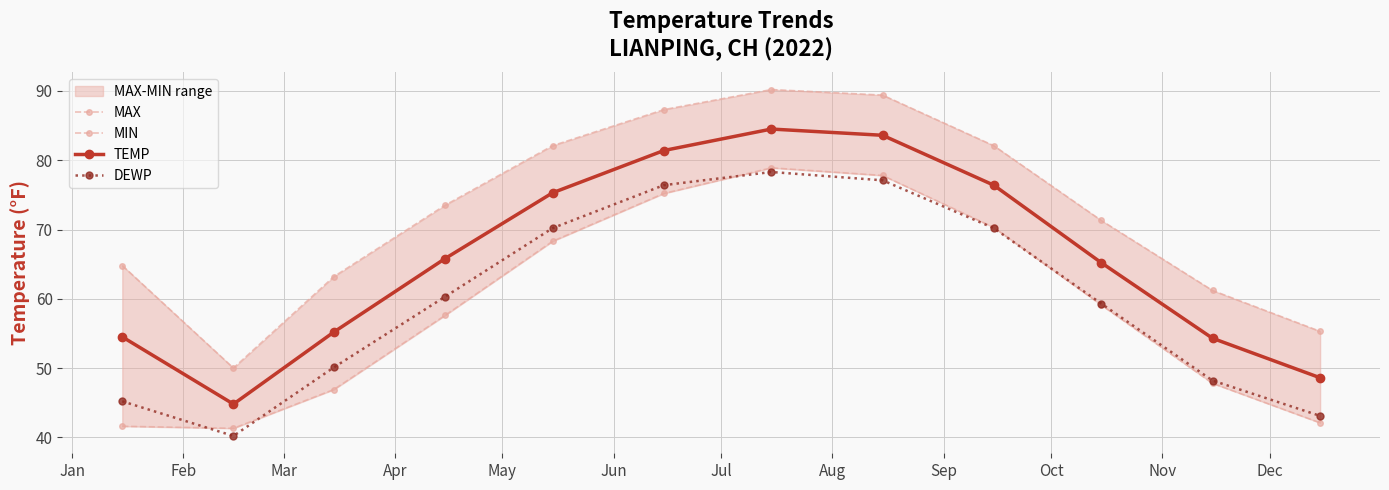

Reading left to right, extract all data points from this chart.

MAX: 64.8	50.0	63.2	73.5	82.1	87.3	90.2	89.4	82.1	71.3	61.2	55.3
MIN: 41.6	41.3	46.9	57.6	68.3	75.2	78.9	77.8	70.3	59.1	47.8	42.1
TEMP: 54.5	44.8	55.2	65.8	75.3	81.4	84.5	83.6	76.4	65.2	54.3	48.6
DEWP: 45.2	40.2	50.1	60.3	70.2	76.4	78.3	77.1	70.2	59.3	48.2	43.1